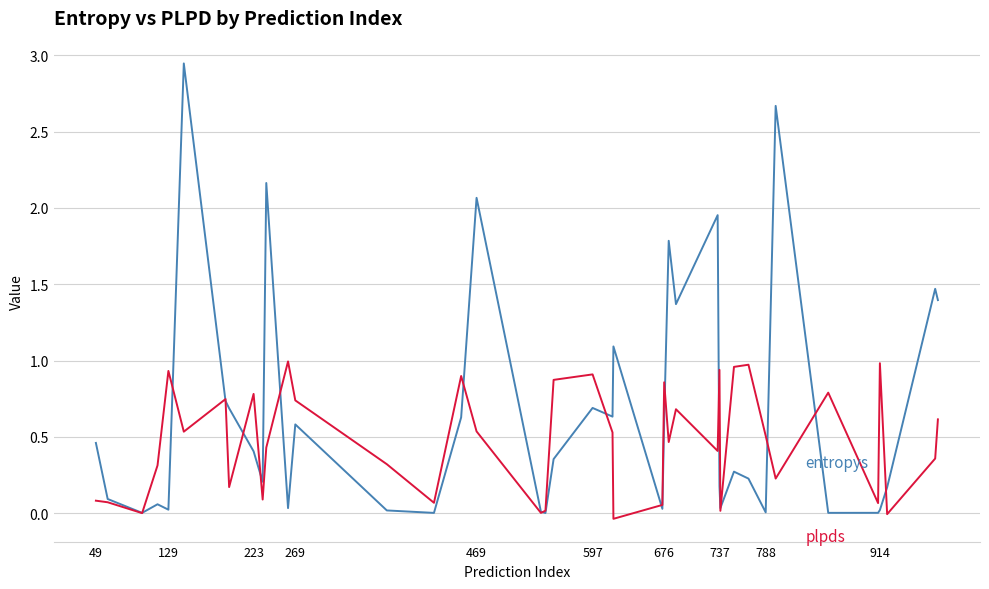

Is it true that entropys equals 0.0 at 788?

False